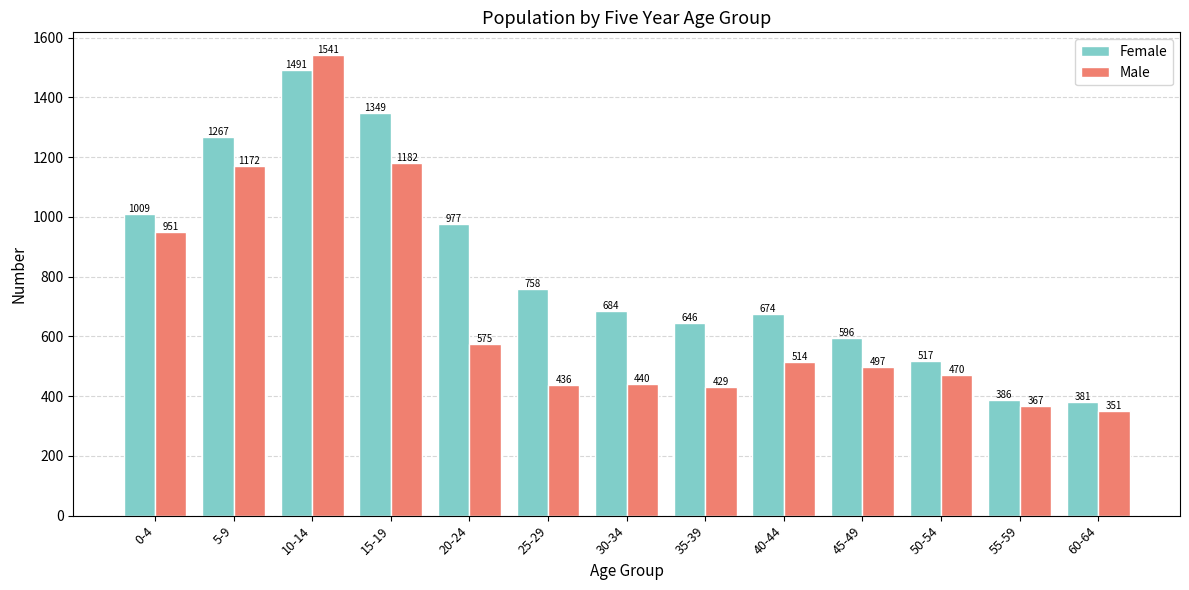

Rank the categories by Male value from lowest to highest.

60-64, 55-59, 35-39, 25-29, 30-34, 50-54, 45-49, 40-44, 20-24, 0-4, 5-9, 15-19, 10-14